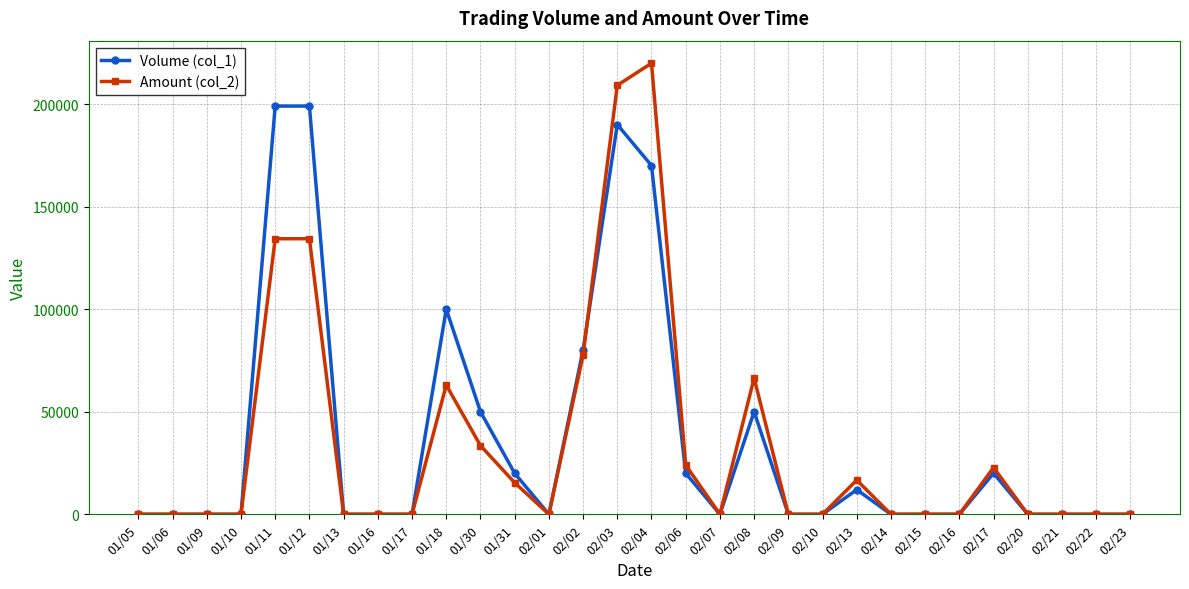

Which series has the largest total across all categories?

Volume (col_1)